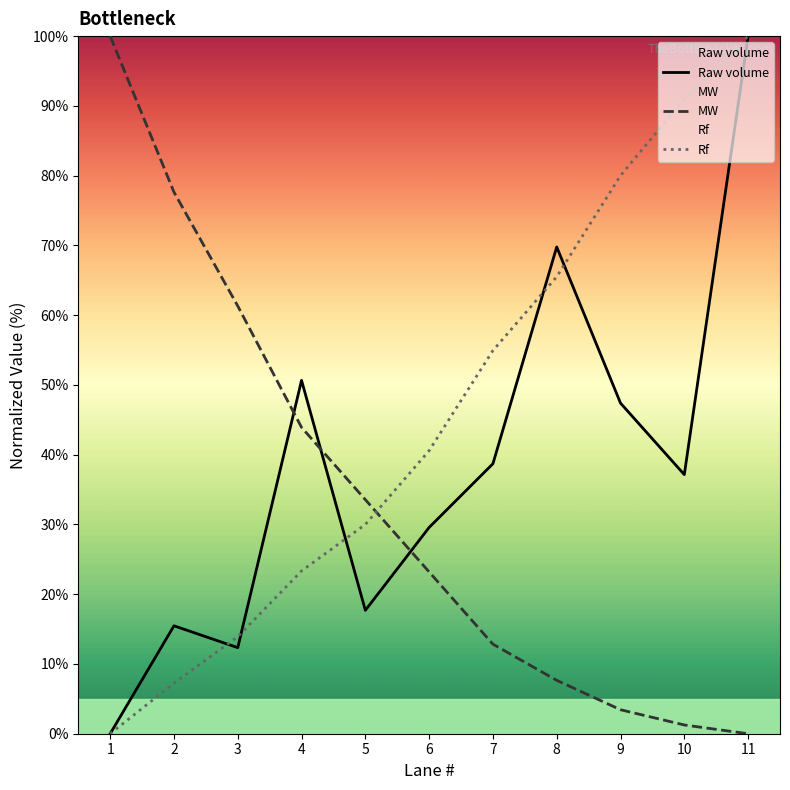

Where is Rf nearest to the value 50?

7